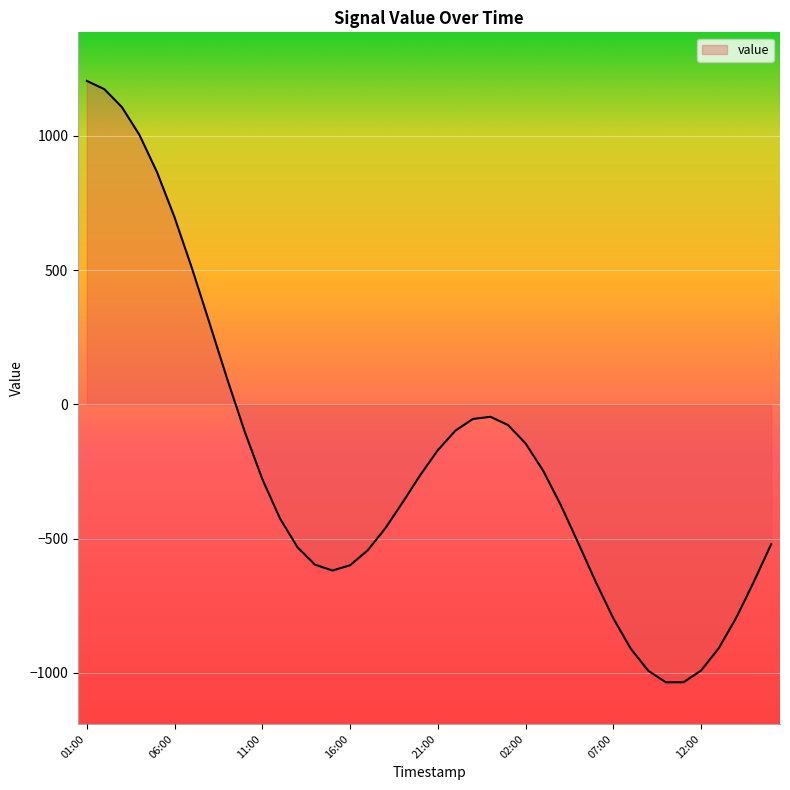

What is the difference between the maximum and minimum values?

2239.7